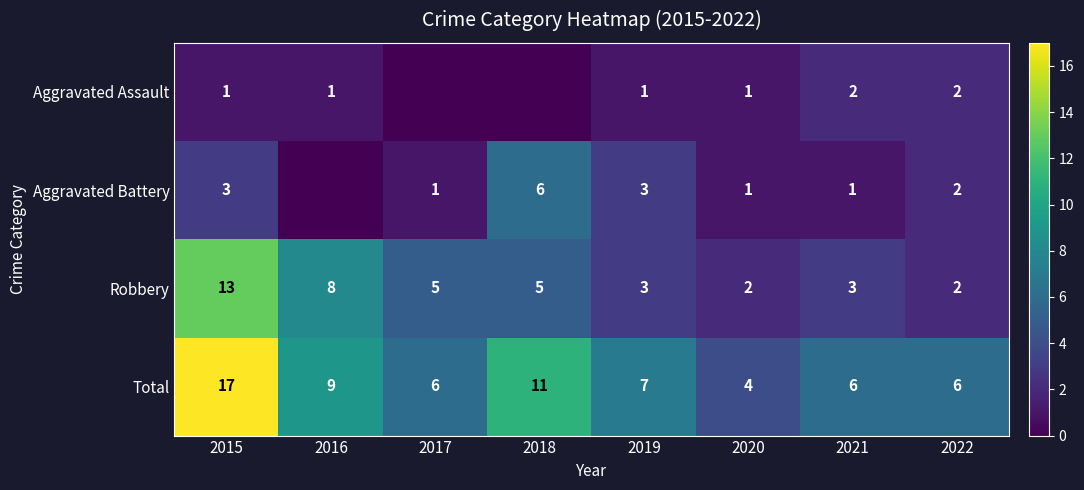

Is it true that Aggravated Battery equals 4 at 2015?

False